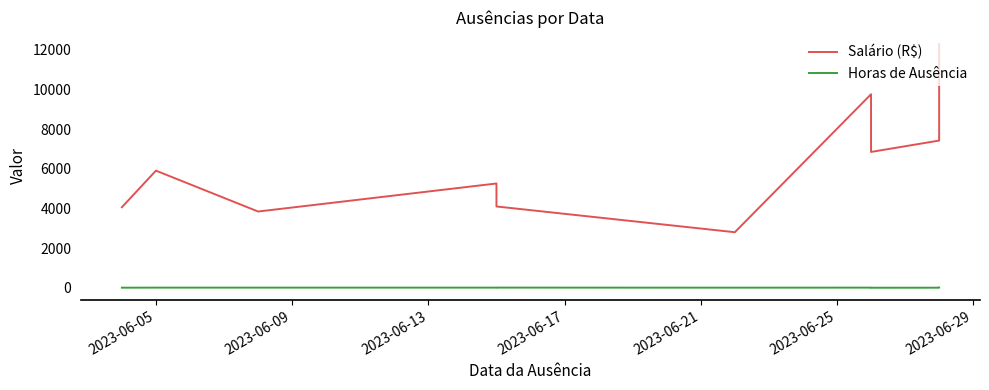

What are all the series names shown in the legend?

Salário (R$), Horas de Ausência